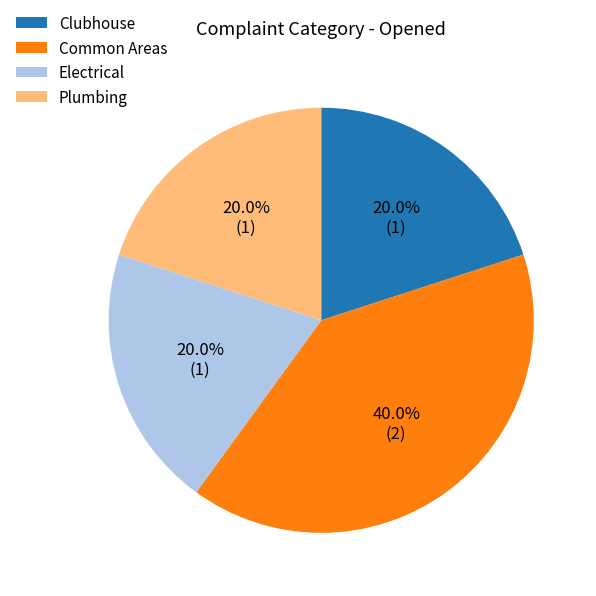

What percentage is the Clubhouse slice, to the nearest percent?

20%